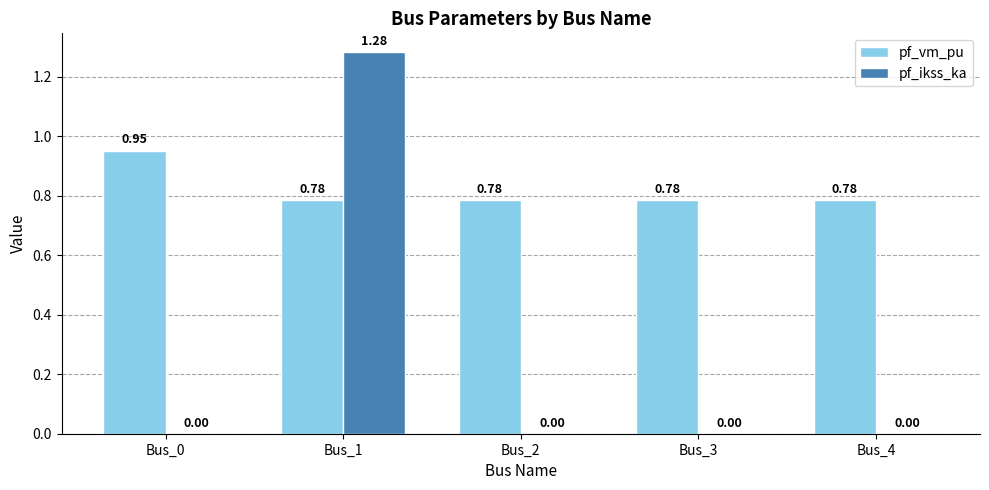

How many categories are shown in the chart?

5